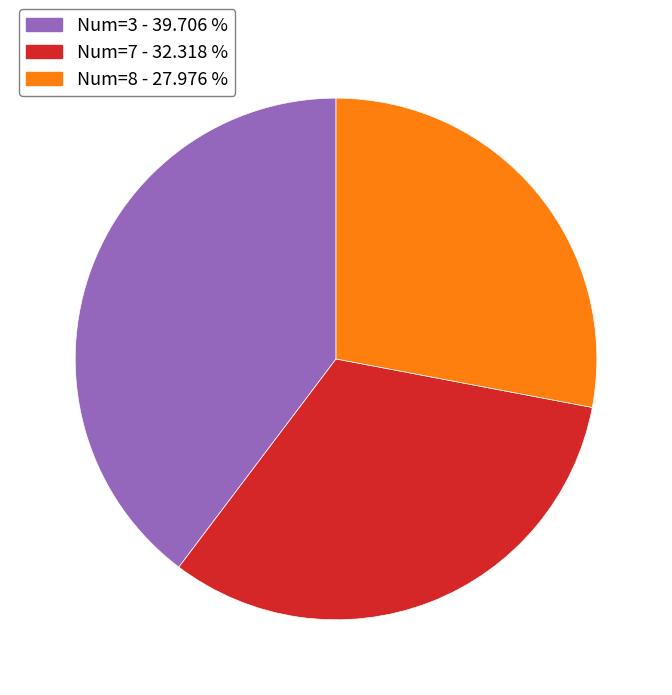

Does any single category account for the majority?

No